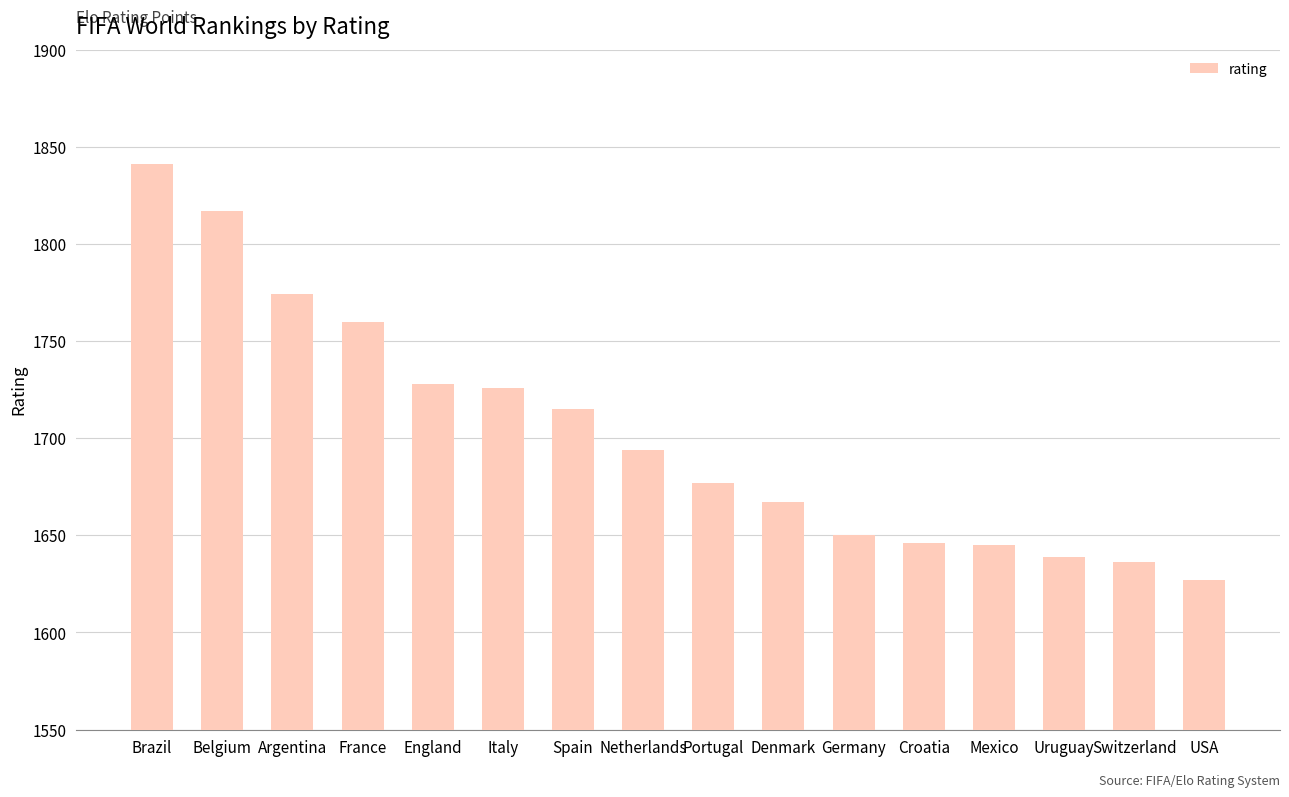

True or false: the data shows 2433 at Spain.

False